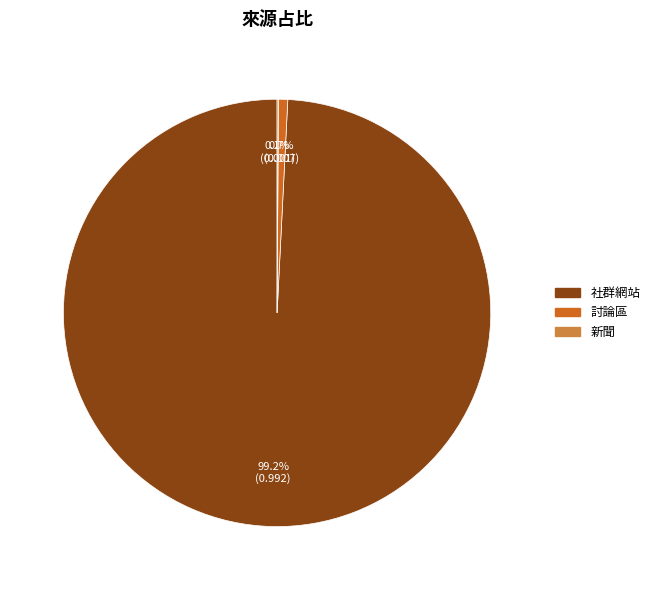

Does any single category account for the majority?

Yes